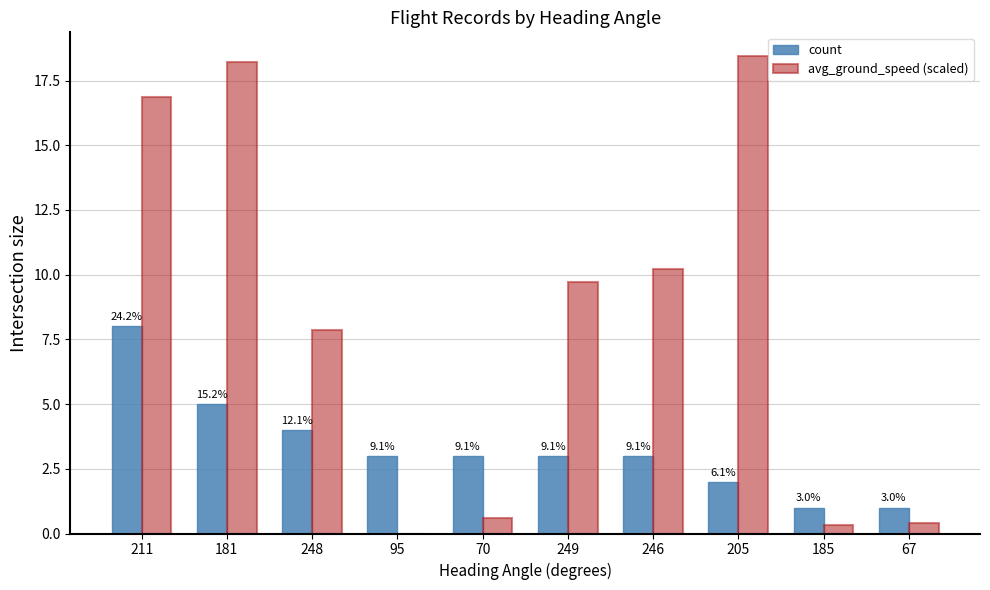

What are all the series names shown in the legend?

count, avg_ground_speed (scaled)